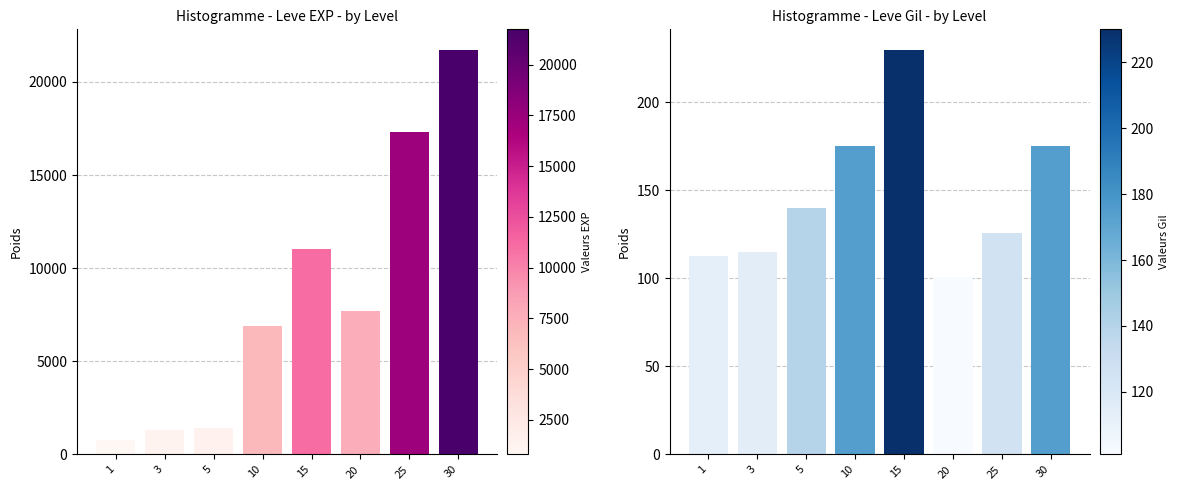

What is the difference between the highest and lowest values at 15?

10810